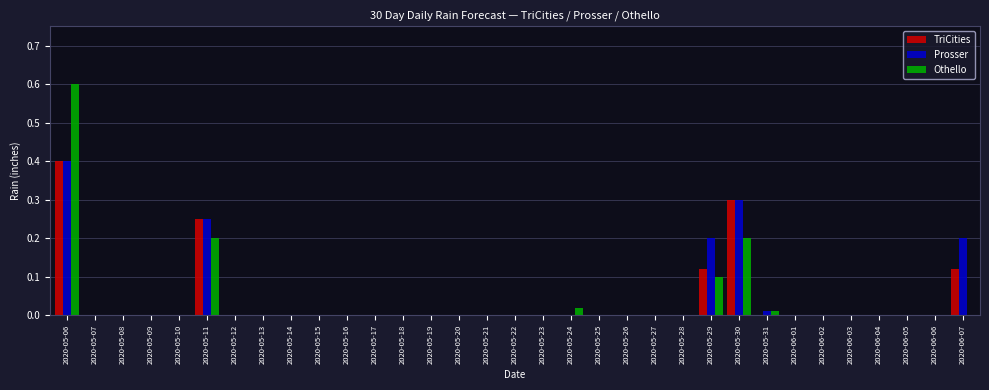

At which category is the sum across all series the highest?

2020-05-06